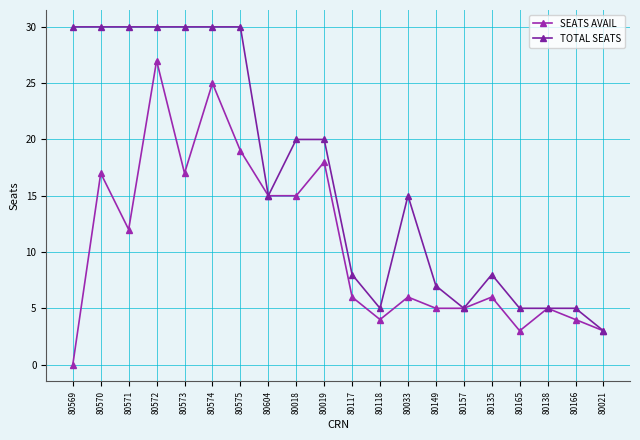

What is the greatest value displayed?

30